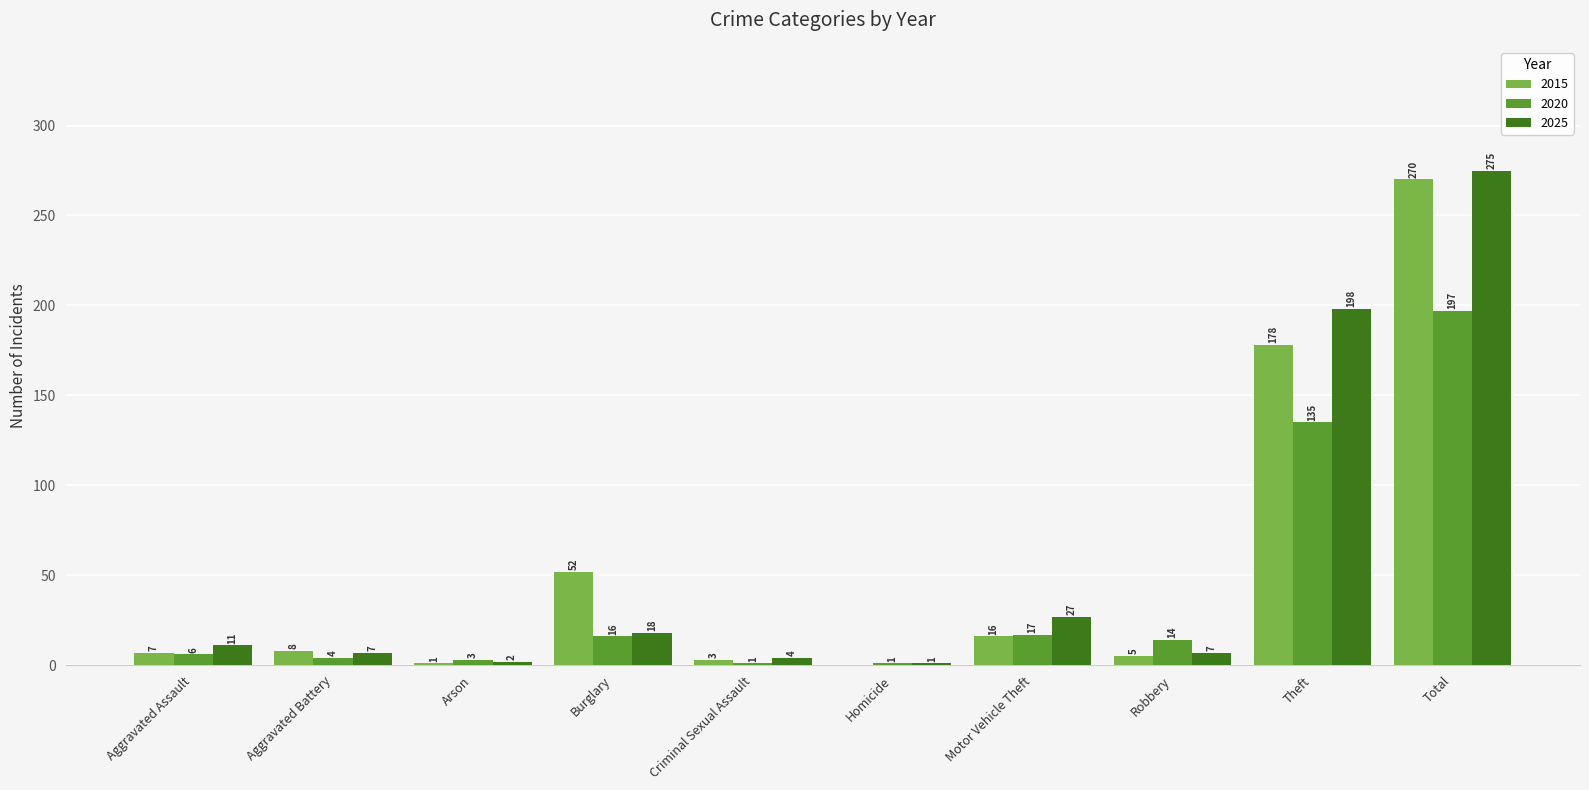

What is the sum of the 2015 values at Criminal Sexual Assault and Aggravated Assault?

10